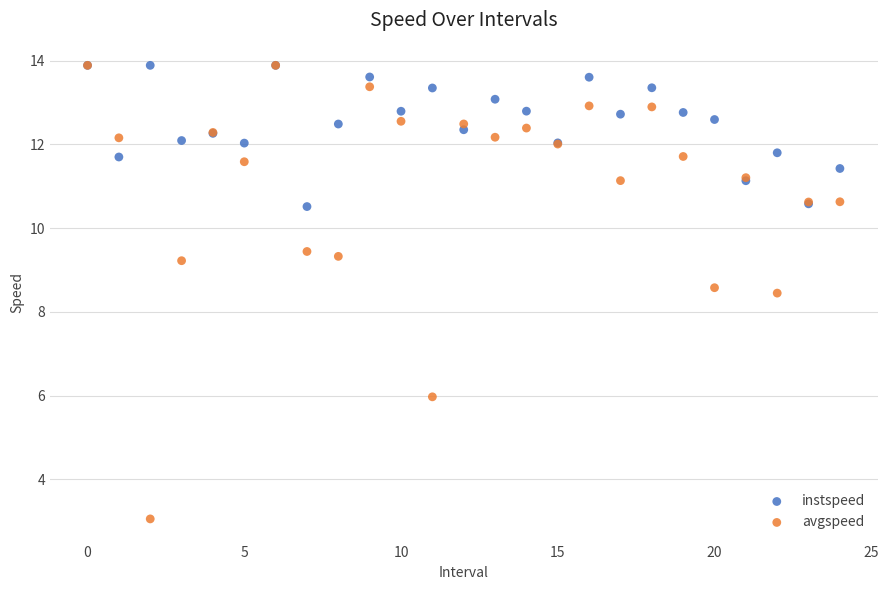

Across all series, what Y value is closest to 8?

8.4